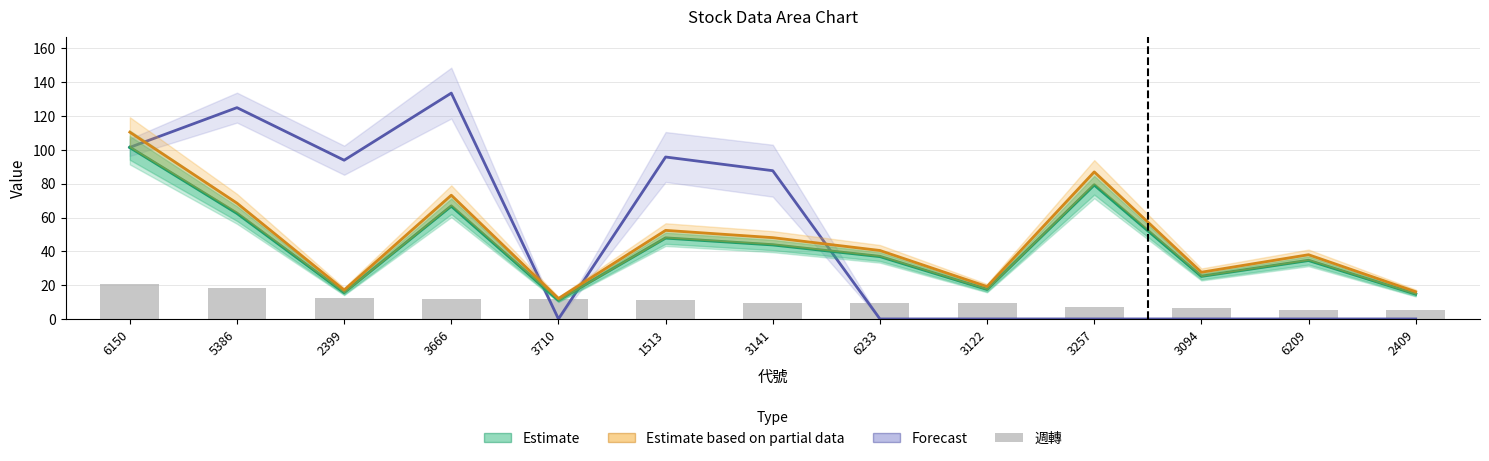

Where does the Estimate based on partial data series first go above 40?

6150